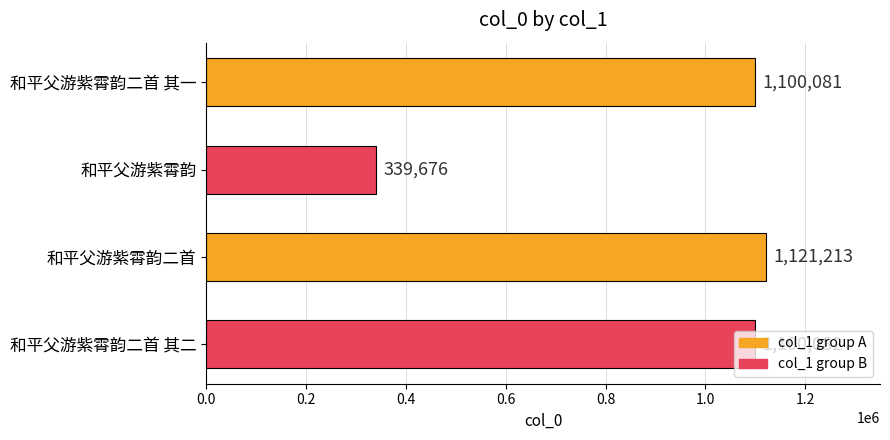

What is the label of the 3rd bar from the top?

和平父游紫霄韵二首